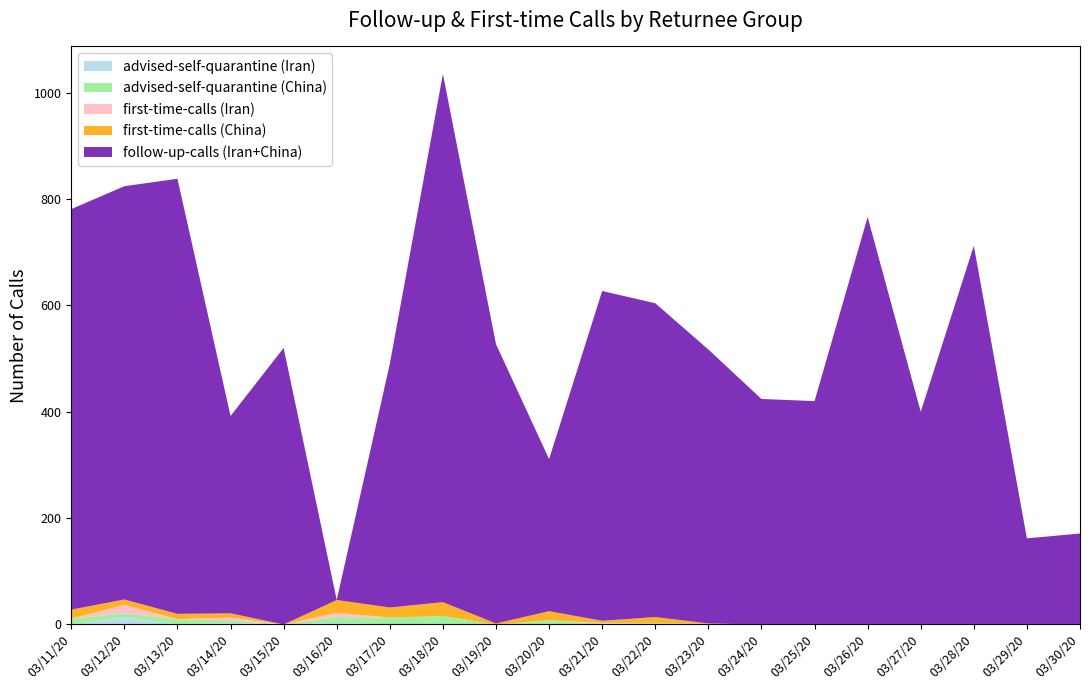

Reading right to left, what are all the values shown in this chart?

advised-self-quarantine (Iran): 0	0	0	0	0	0	0	0	0	1	0	0	0	0	3	0	3	0	14	0
advised-self-quarantine (China): 0	0	0	0	0	0	0	1	3	1	8	0	16	13	11	0	5	10	7	11
first-time-calls (Iran): 0	0	0	0	0	0	0	0	0	1	0	0	0	0	8	0	5	0	16	0
first-time-calls (China): 0	0	0	0	0	0	0	1	11	4	17	2	26	19	24	0	8	10	10	17
follow-up-calls (Iran+China): 171	162	712	400	766	420	424	515	590	620	286	525	993	458	0	520	371	818	777	753